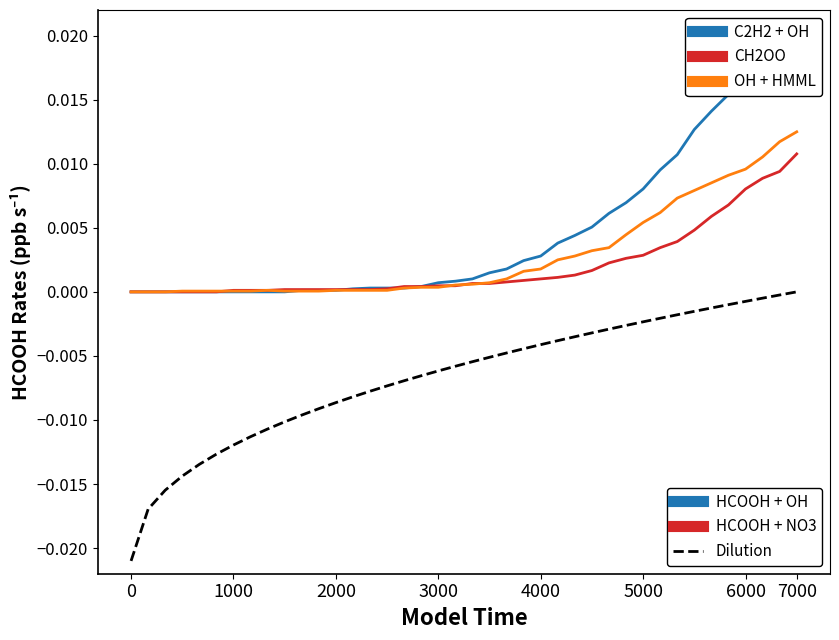

Is this an area chart (filled region under the line)?

No